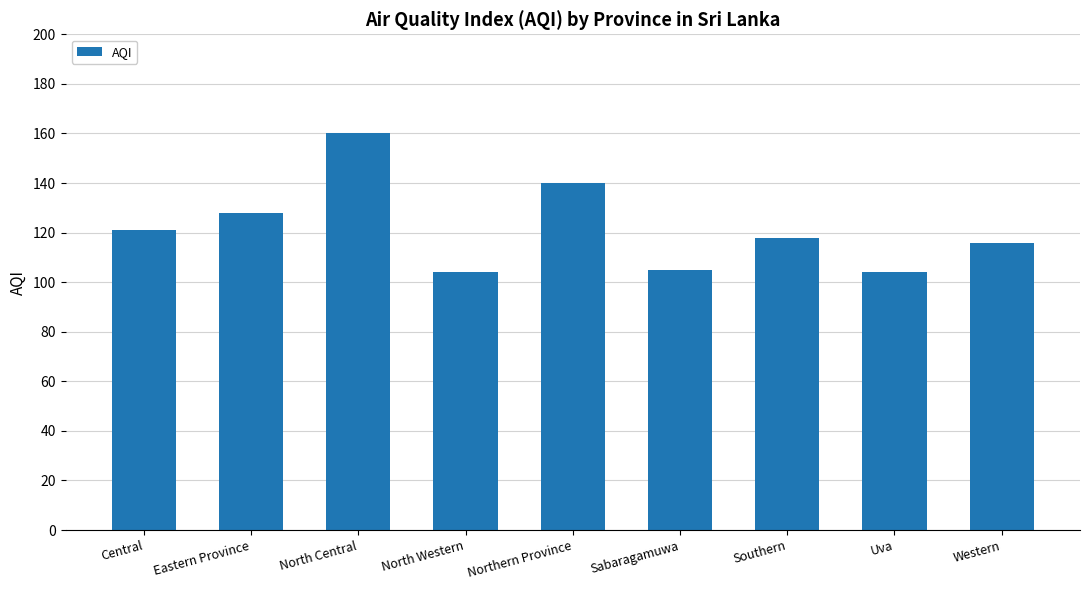

How many values are below 118?

4